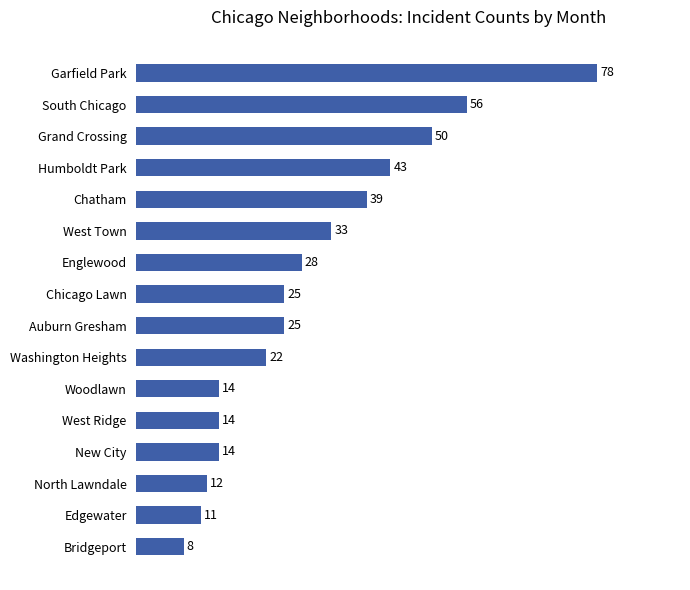

Does the chart contain stacked bars?

No